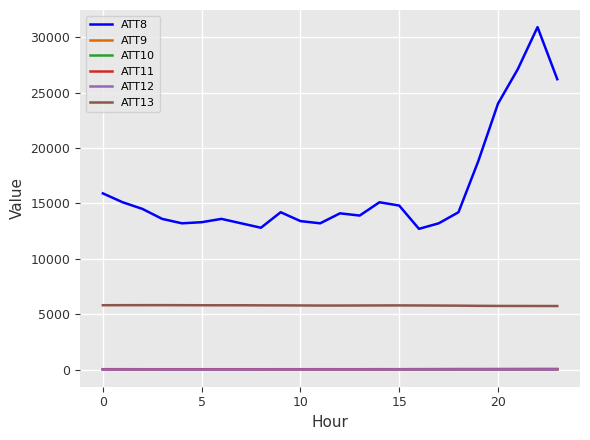

Which series has the largest total across all categories?

ATT8